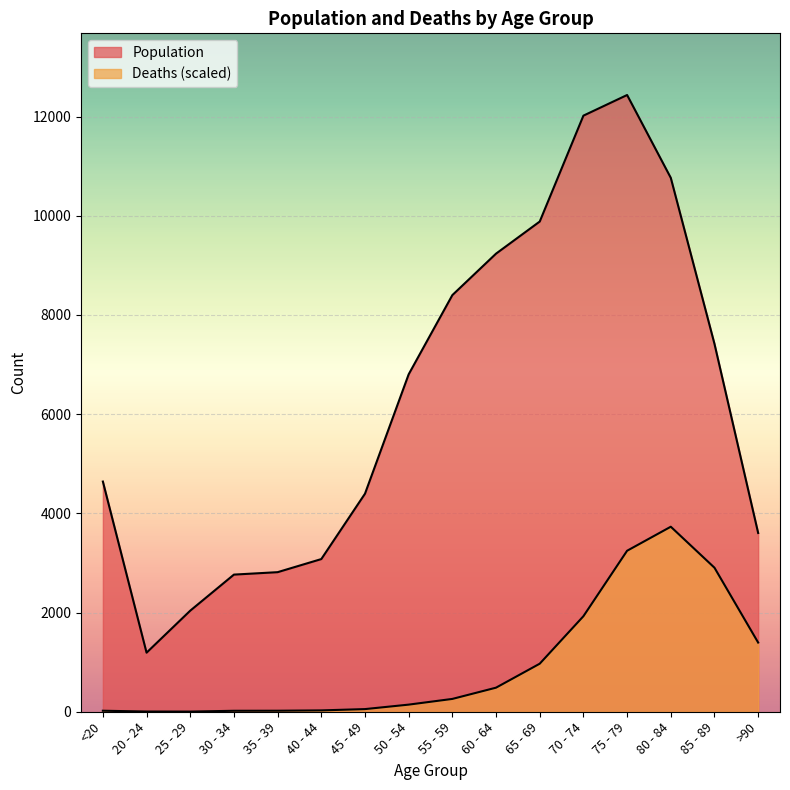

How many lines are shown in the chart?

2